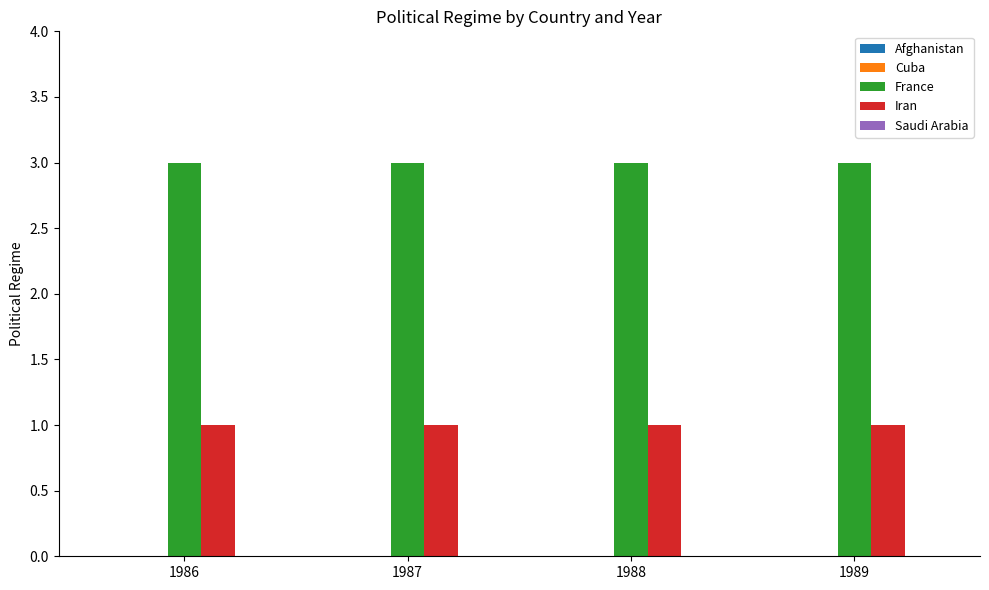

How many bars are there in each group?

2